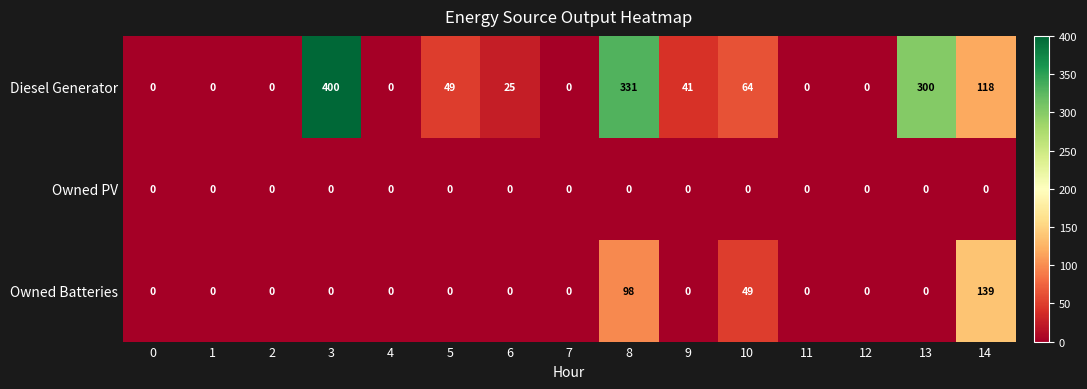

What is the maximum value shown in the chart?

400